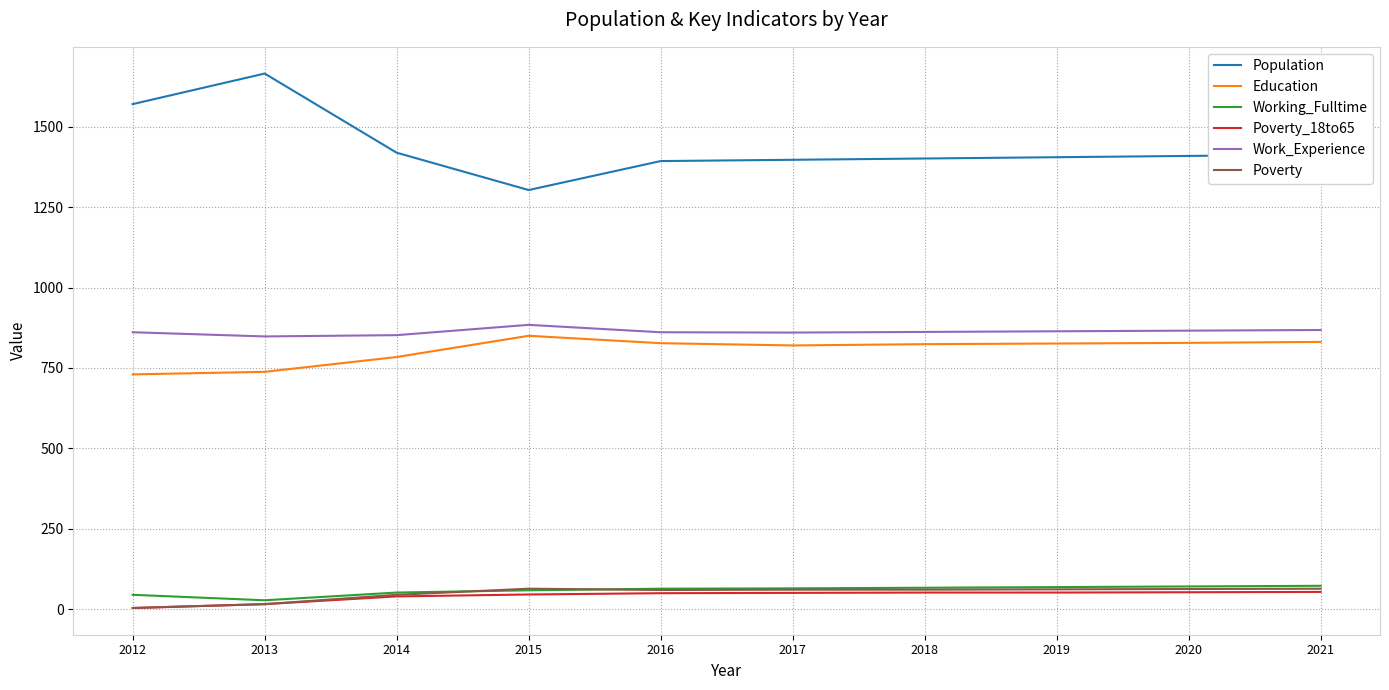

The Poverty_18to65 series shows 54 at 2021. True or false?

True